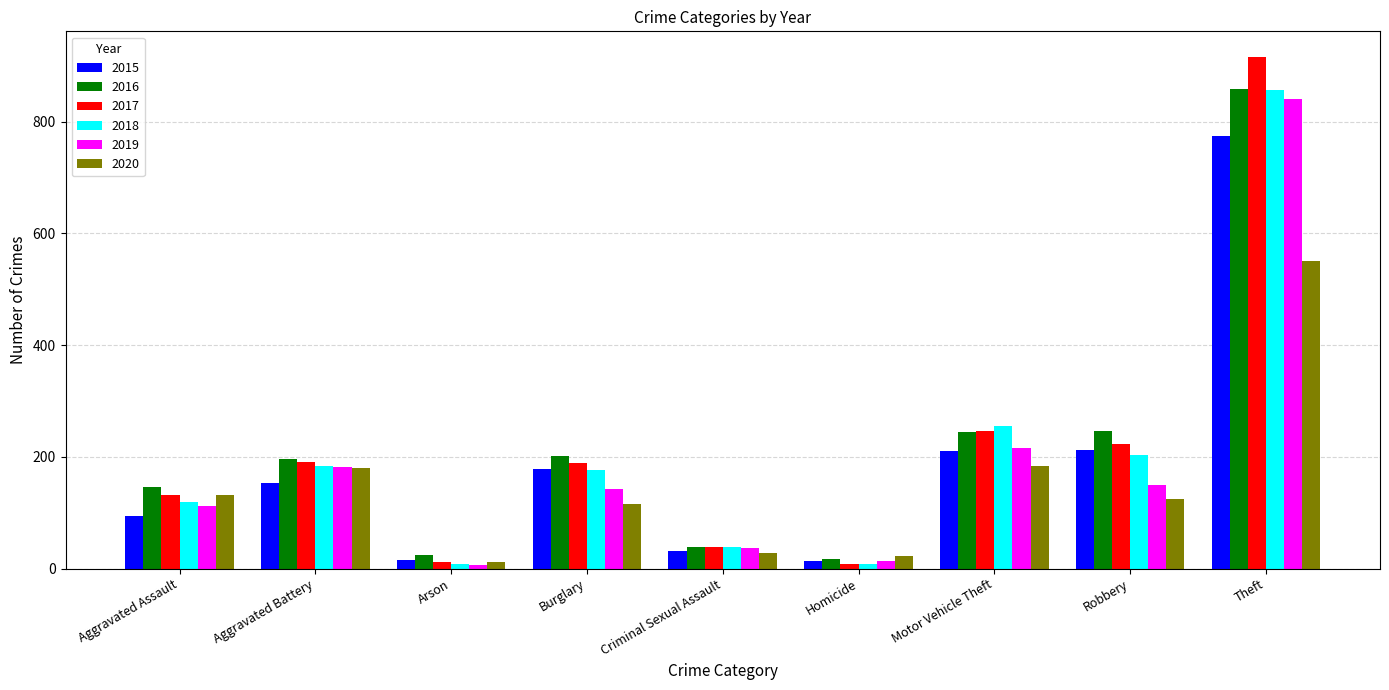

What is the difference between the highest and lowest values at Arson?

19